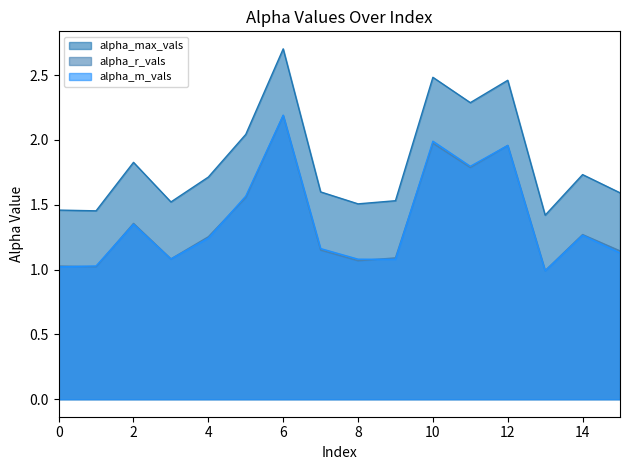

How many interior local peaks does the alpha_max_vals series have?

5